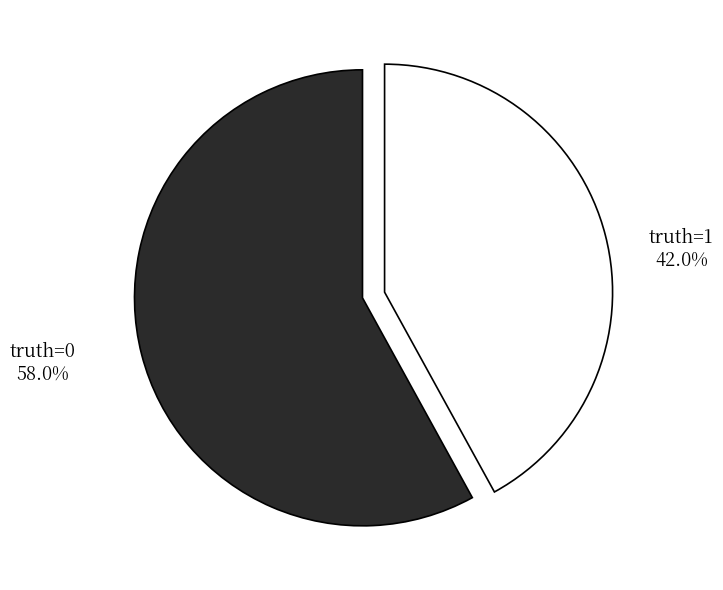

How many slices are in this pie chart?

2